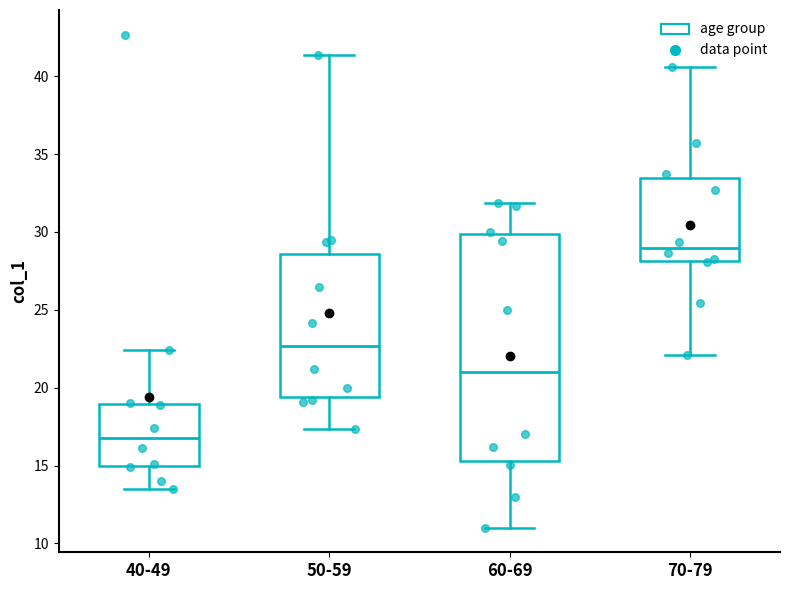

Which box's median line is the highest?

70-79